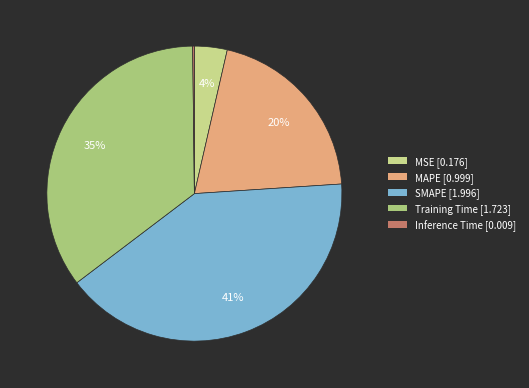

To the nearest percent, what is the difference between the SMAPE and Inference Time slice percentages?

41%